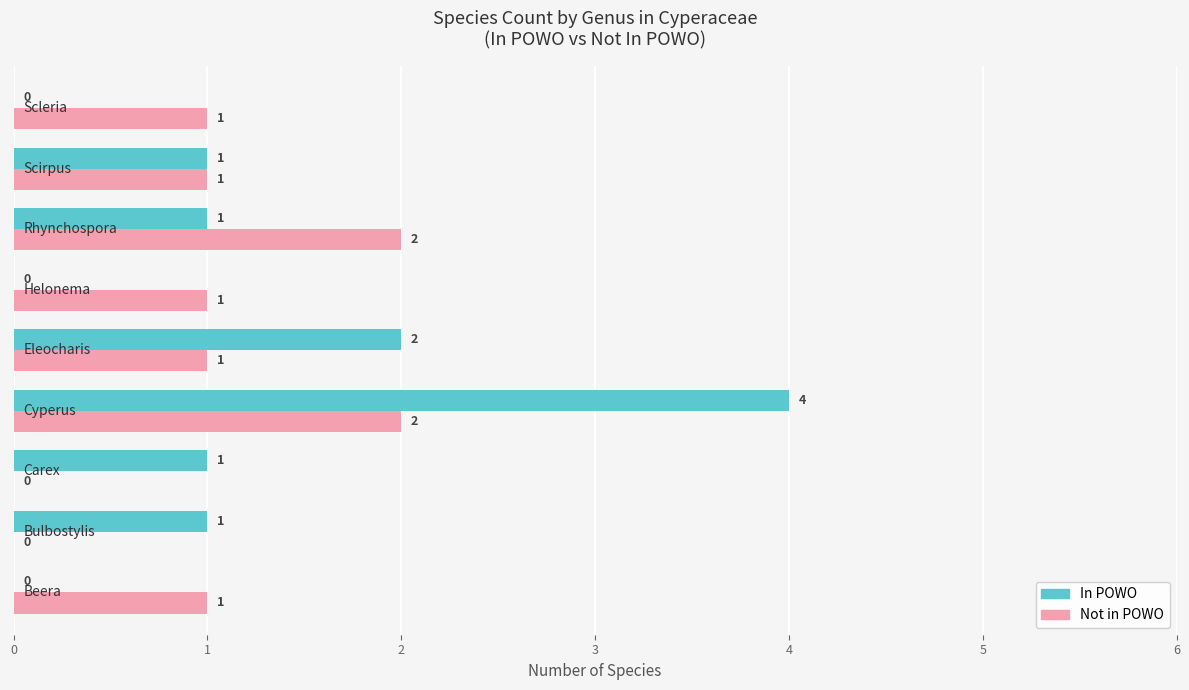

What are all the series names shown in the legend?

In POWO, Not in POWO